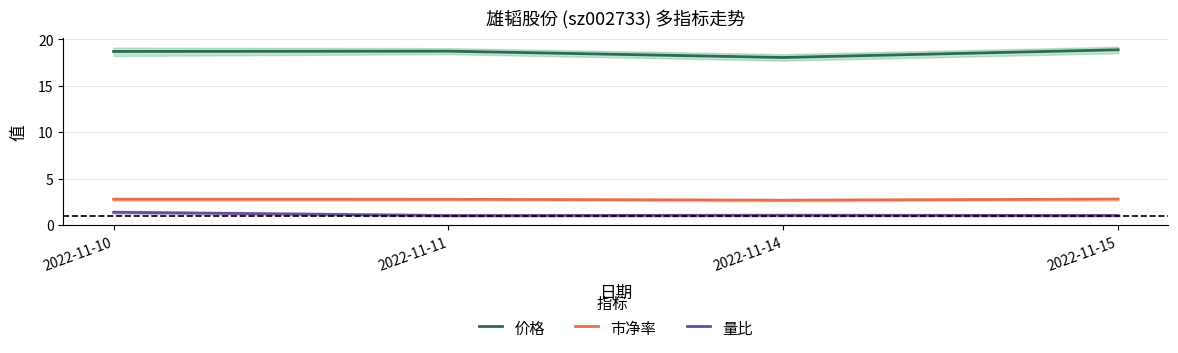

True or false: 市净率 and 量比 cross at least once.

False